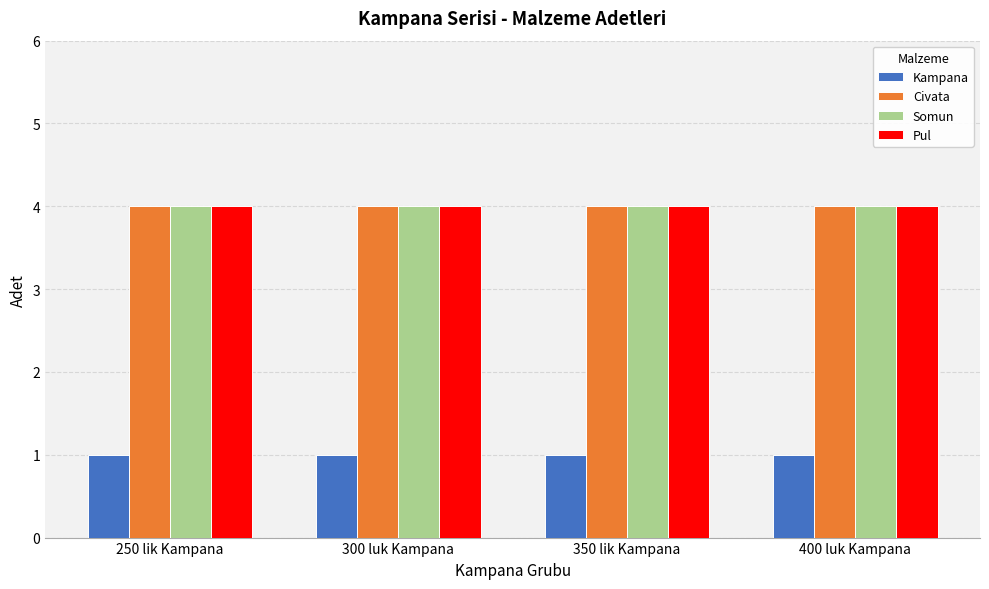

How many groups of bars are there?

4